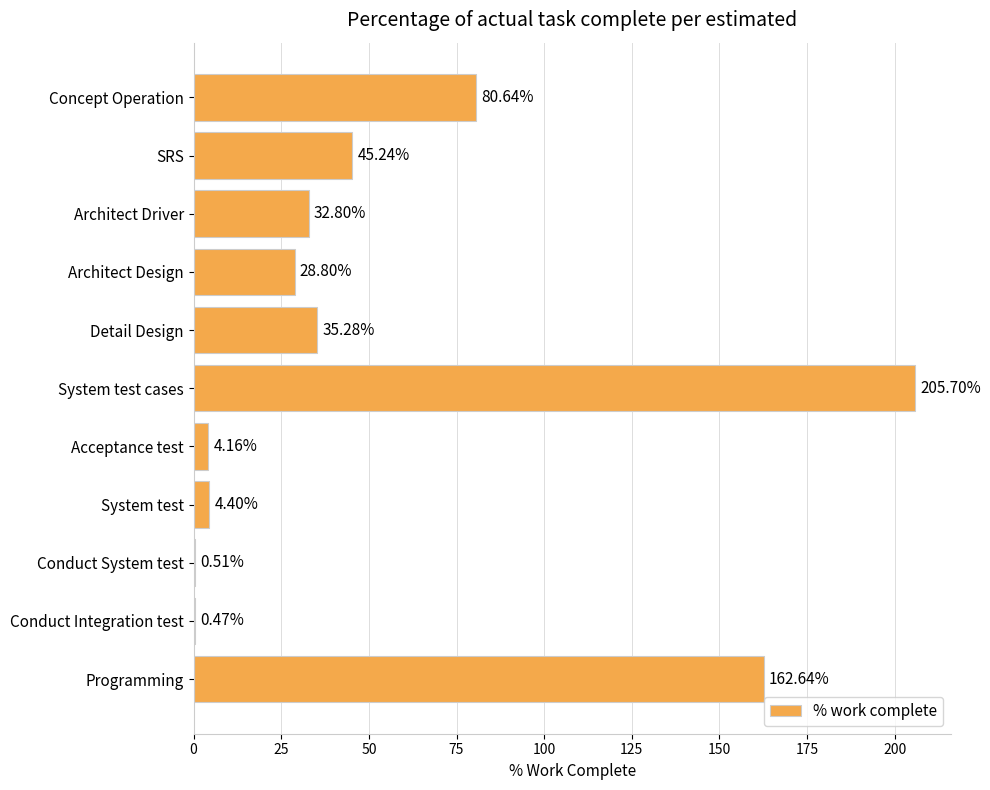

What is the change in value from Architect Design to Acceptance test?

-24.6